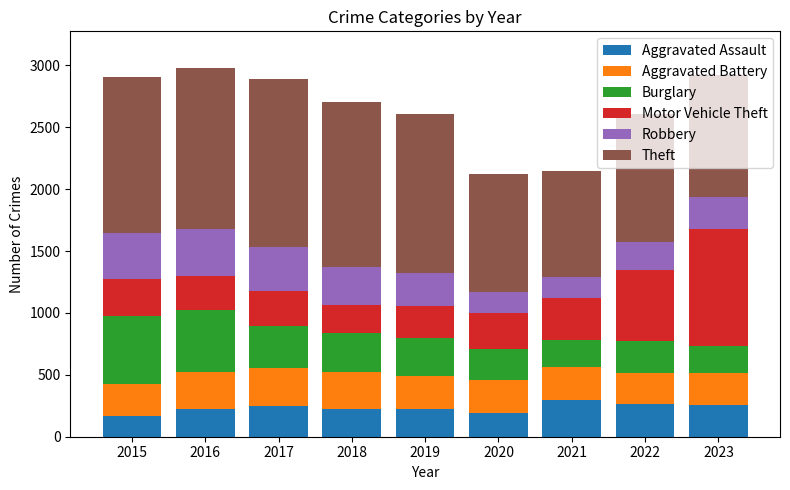

What are all the series names shown in the legend?

Aggravated Assault, Aggravated Battery, Burglary, Motor Vehicle Theft, Robbery, Theft